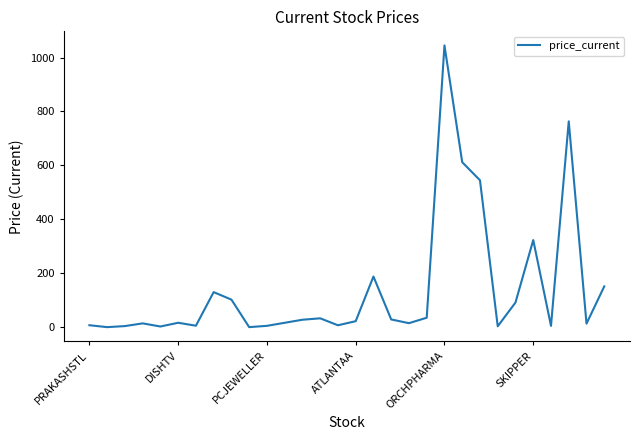

Does the chart have visible grid lines?

No